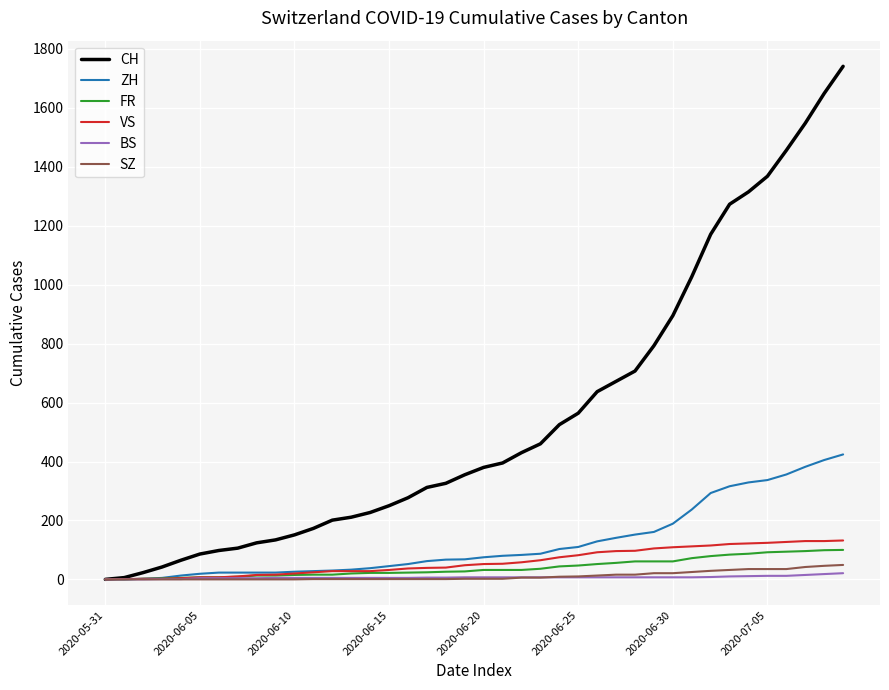

Which series has the widest spread of values?

CH